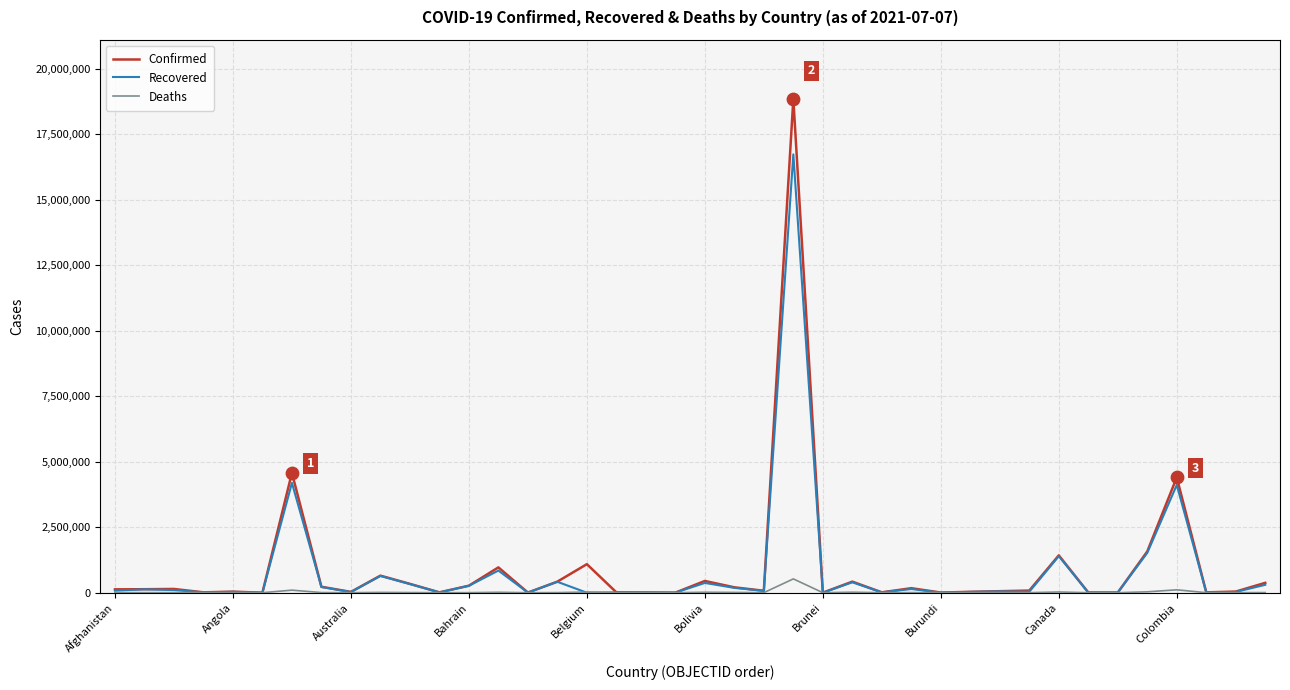

Which series has the largest range (max minus min)?

Confirmed